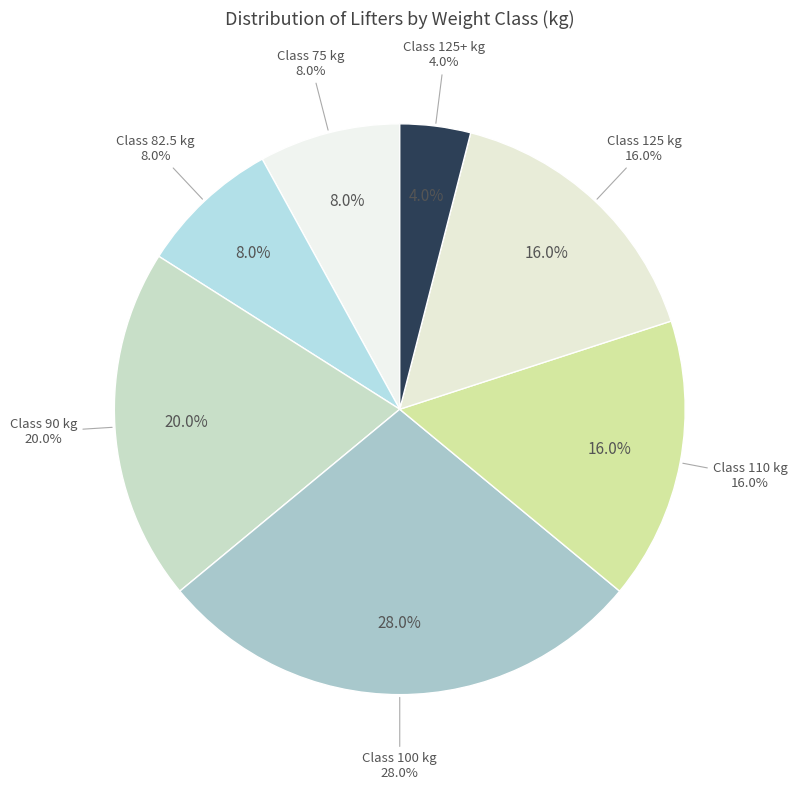

Approximately how many times larger is the value at 110 compared to 125+?

4.0